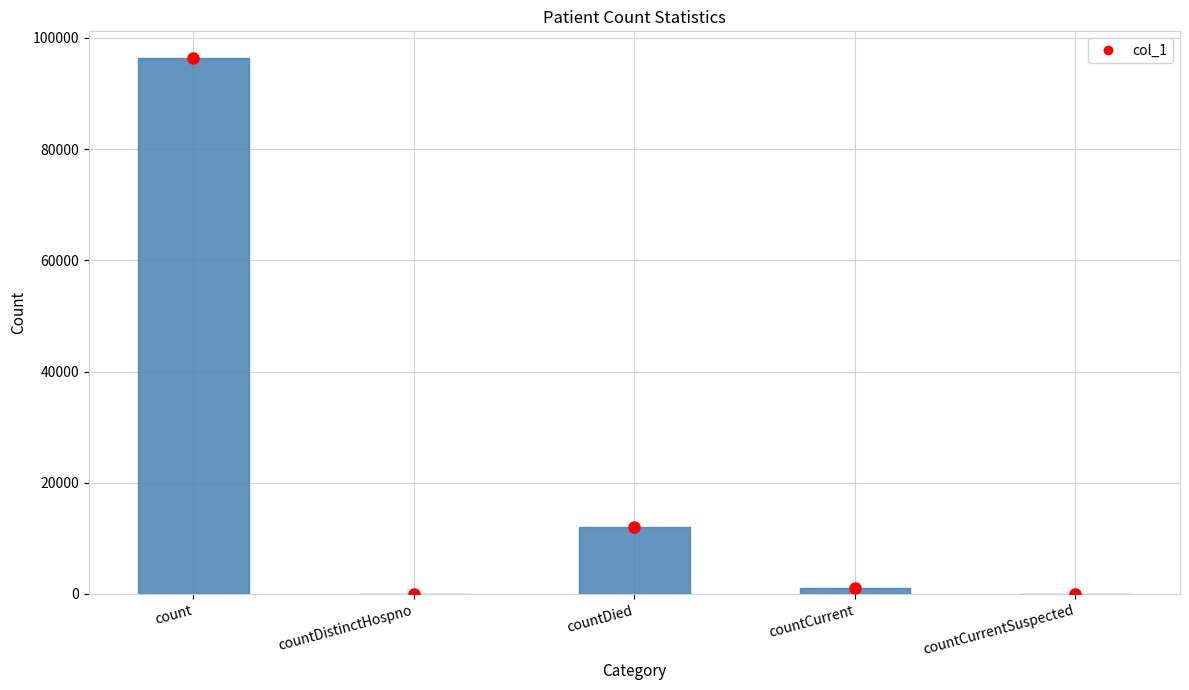

The value at countDistinctHospno is -59541. True or false?

False